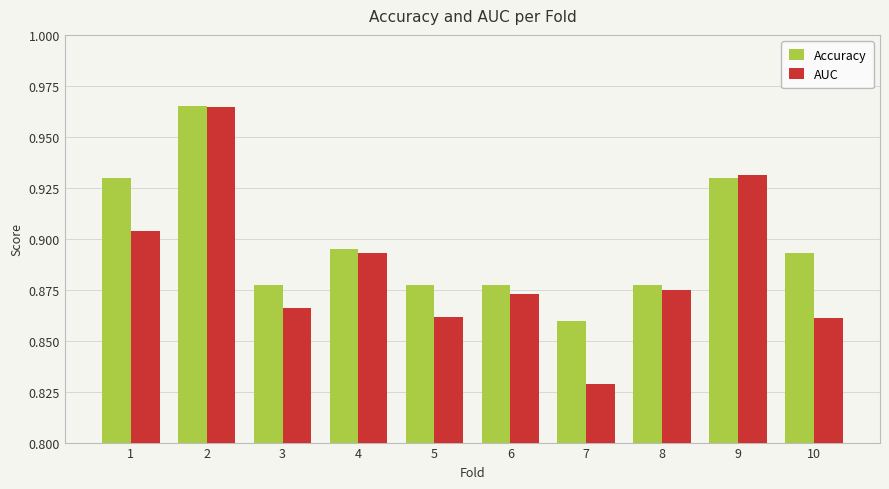

How many Accuracy values are between 0 and 1?

10